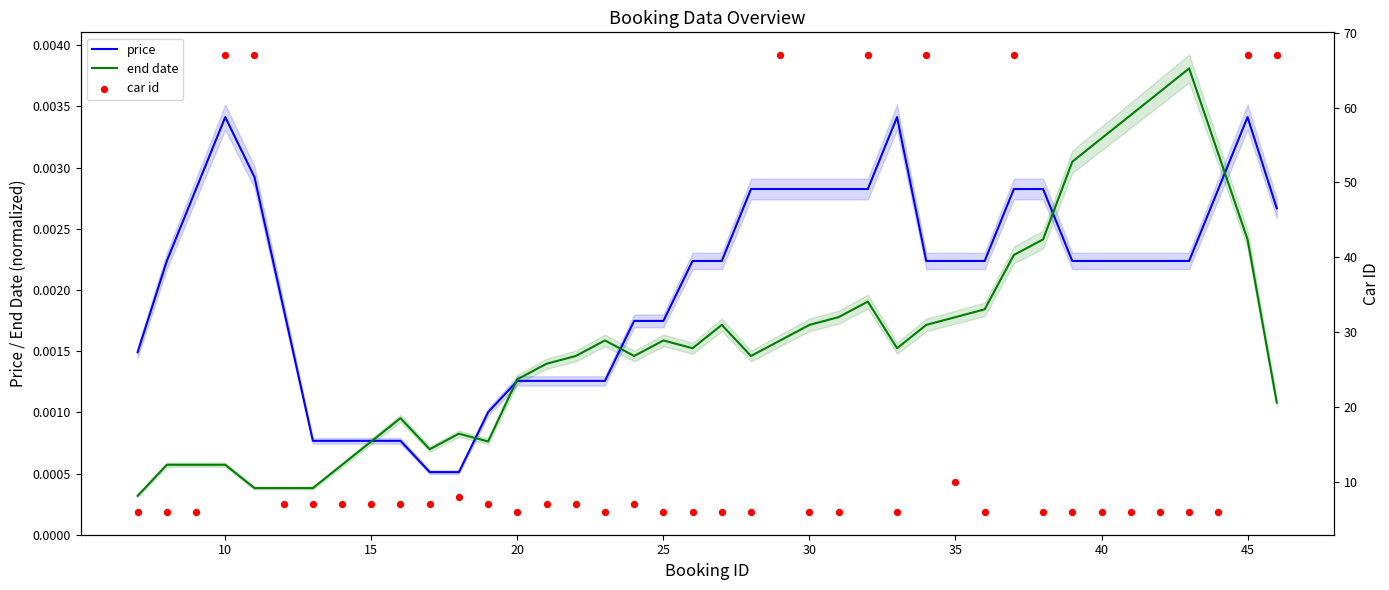

Which series has the largest total across all categories?

car id